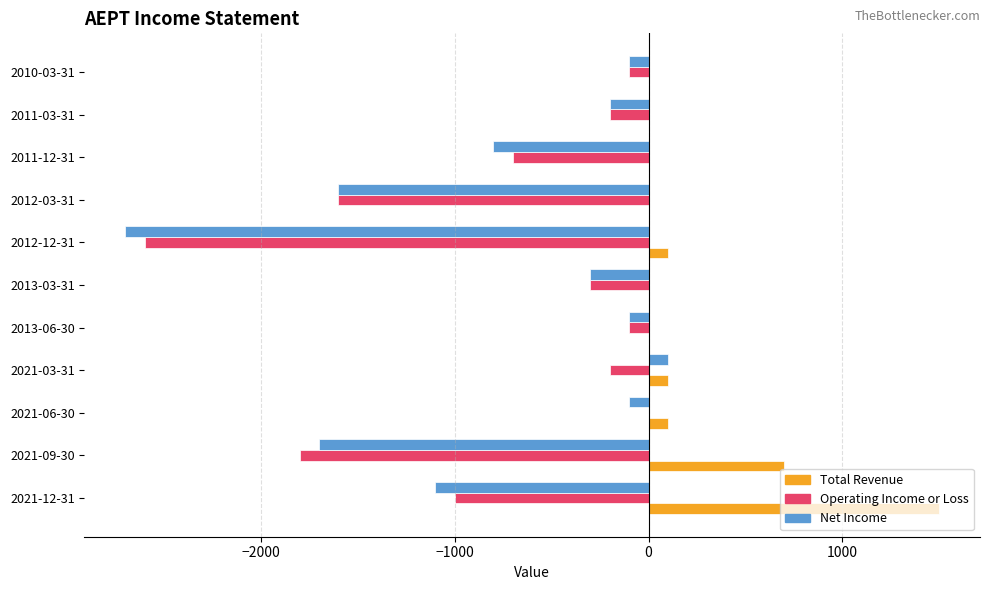

What is the sum of the Operating Income or Loss values at 2012-12-31 and 2010-03-31?

-2700